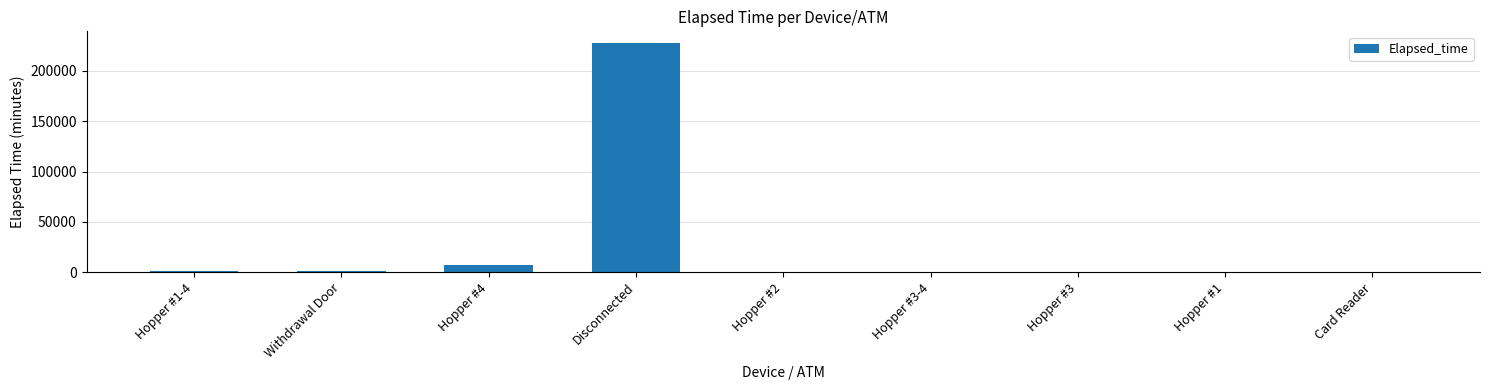

Which has a higher value, Hopper #3-4 or Disconnected?

Disconnected